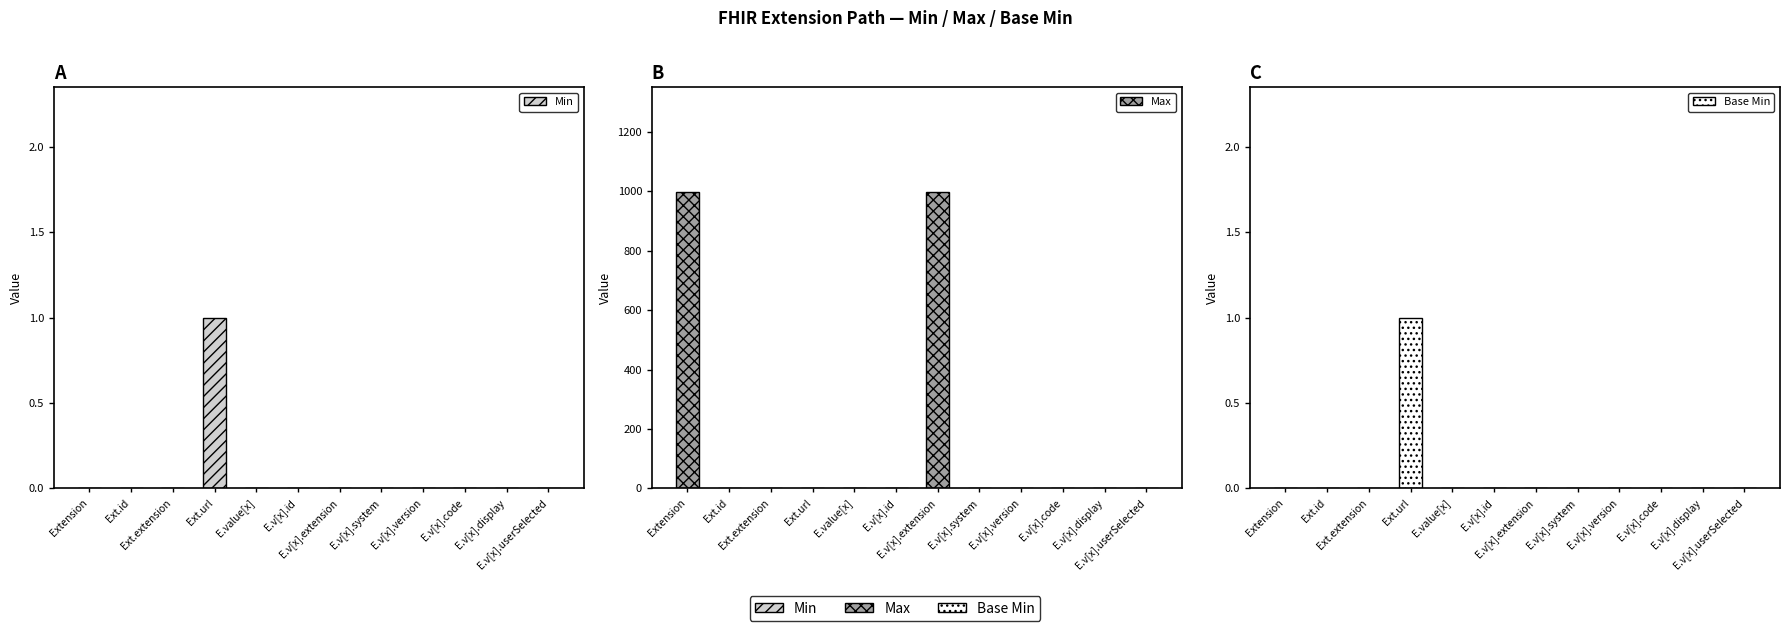

Rank the series by their maximum value, from highest to lowest.

Max, Min, Base Min